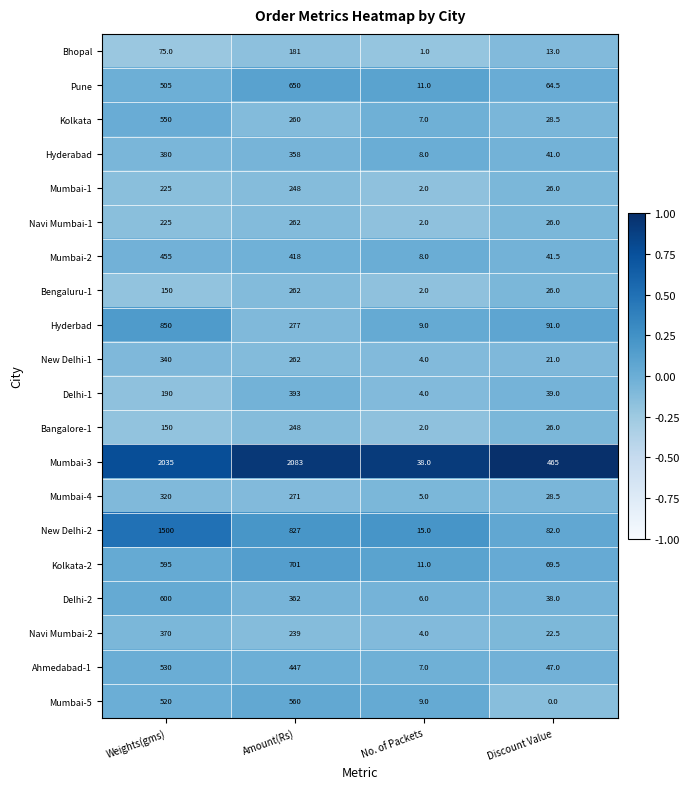

Where is Bengaluru-1 nearest to the value 132?

Weights(gms)